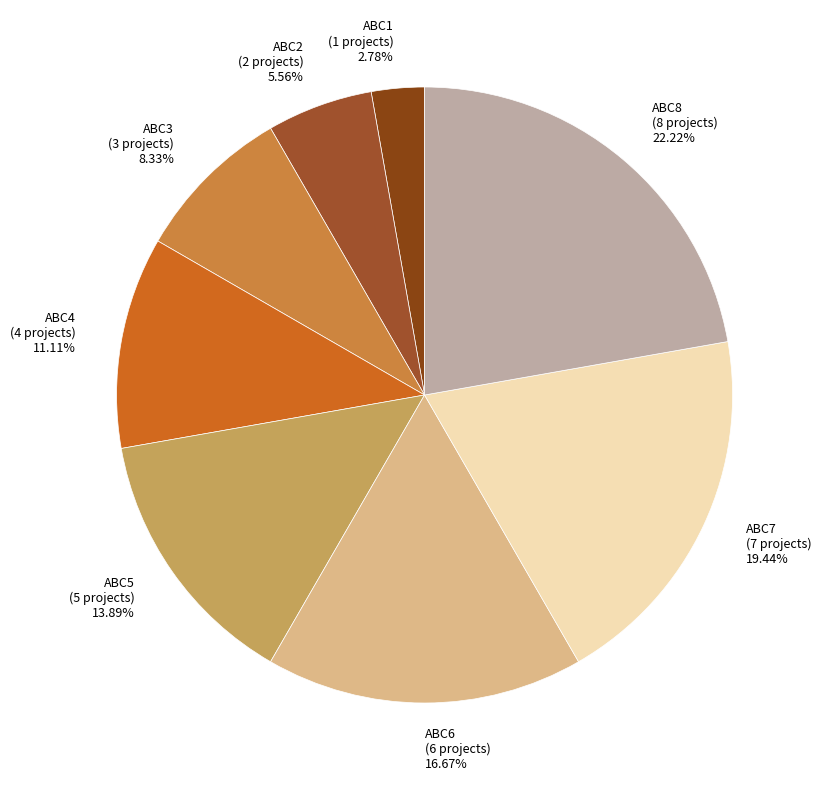

Combined, do ABC3 and ABC2 account for over 50%?

No